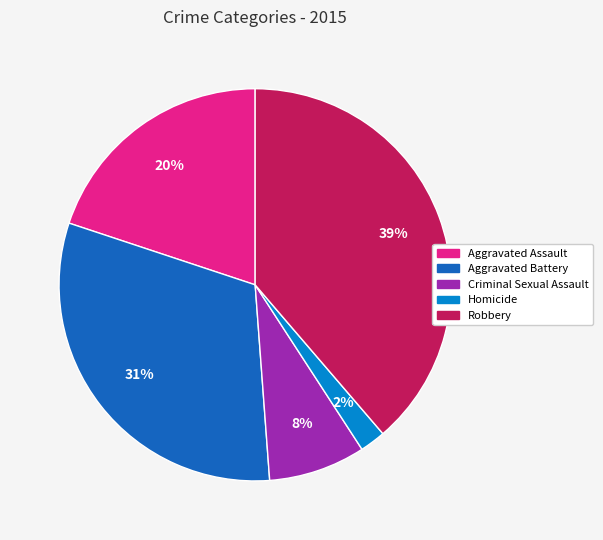

Which has a higher value, Robbery or Aggravated Assault?

Robbery